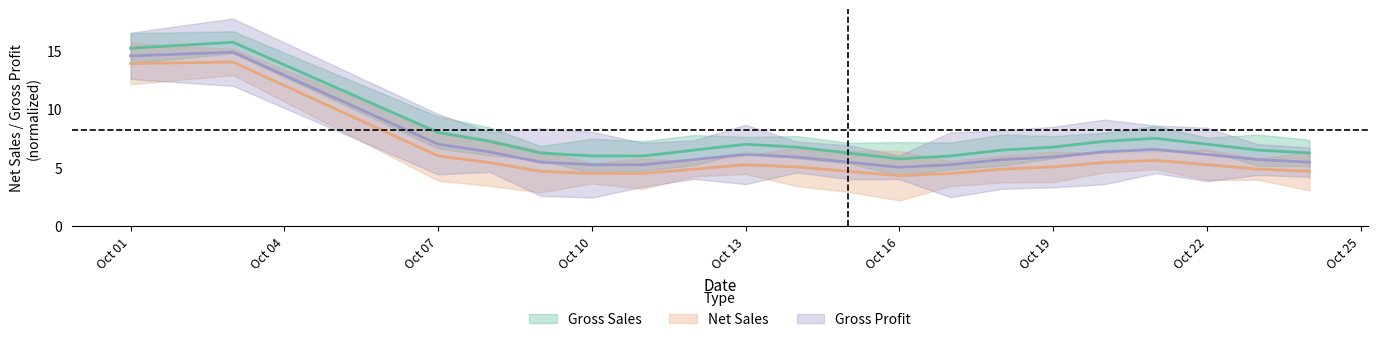

True or false: net_sales and gross_sales intersect in this chart.

False